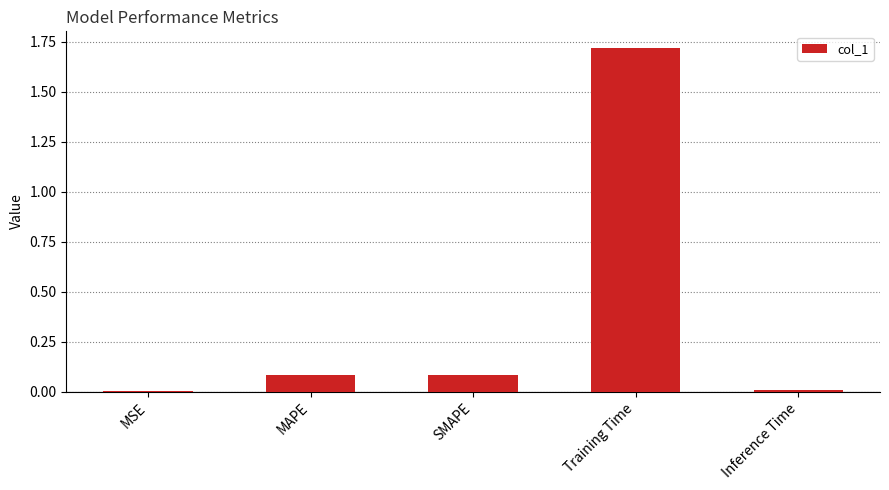

Which label corresponds to the largest value in the chart?

Training Time